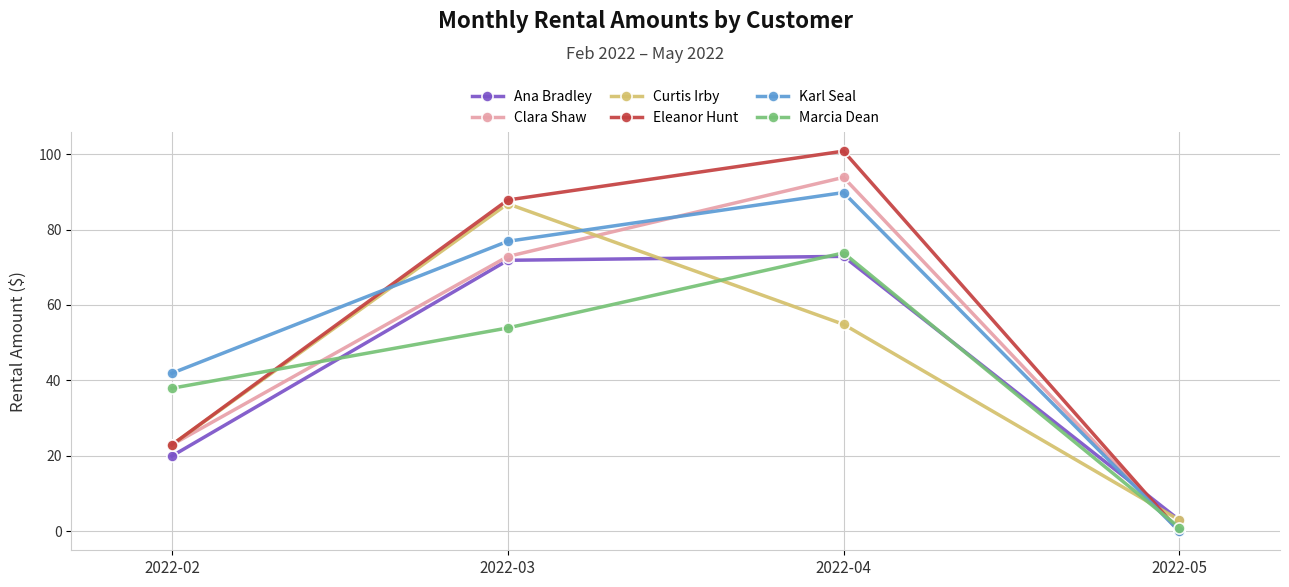

How many data points does each series have?

4